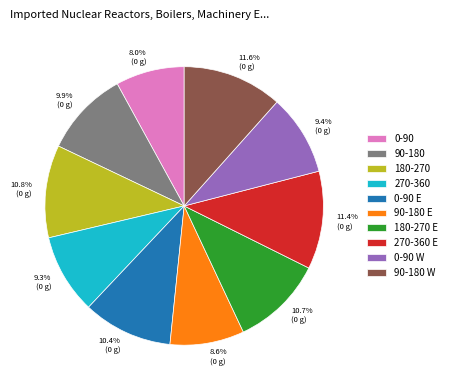

What is the smallest slice in the pie chart?

0-90